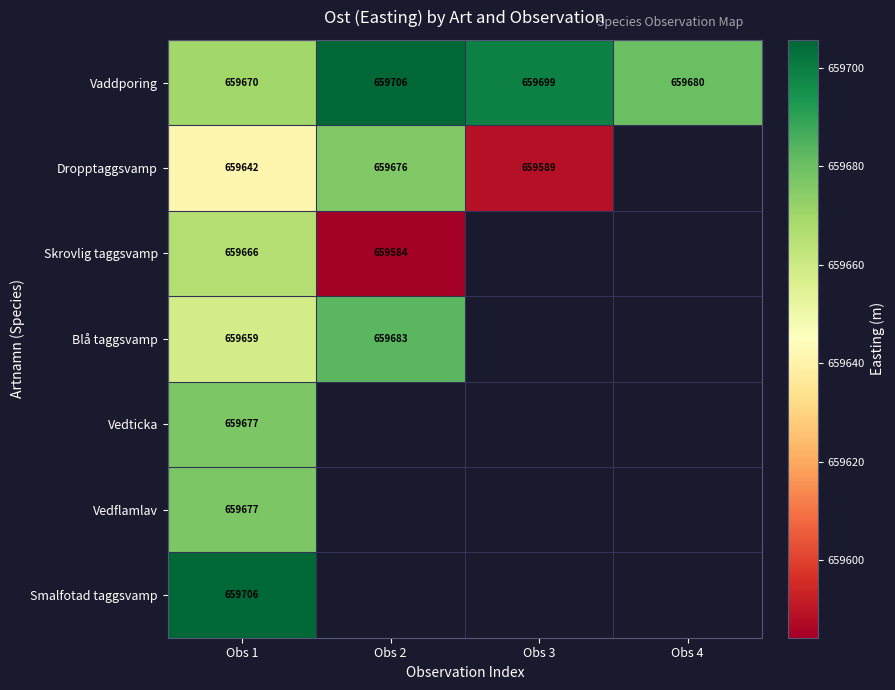

Is the value of Skrovlig taggsvamp at Obs 2 greater than the value of Dropptaggsvamp at Obs 3?

No